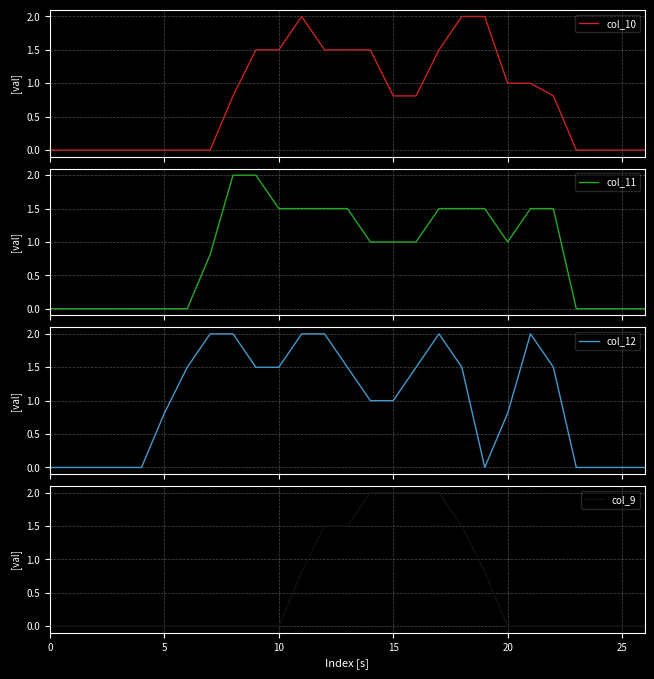

What is the difference between the second highest and minimum values in the col_10 series?

2.0